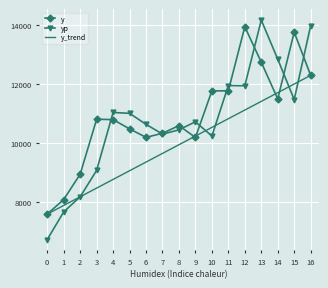

Reading right to left, what are all the values shown in this chart?

y: 16=12288.3	15=13755.1	14=11488.5	13=12734.6	12=13936.5	11=11764.1	10=11760.1	9=10180.3	8=10582.0	7=10322.5	6=10184.3	5=10471.4	4=10786.5	3=10799.3	2=8934.9	1=8074.9	0=7579.5
yp: 16=13974.2	15=11467.8	14=12837.9	13=14163.7	12=11935.5	11=11942.4	10=10227.7	9=10712.8	8=10438.5	7=10294.0	6=10626.3	5=10999.1	4=11028.6	3=9065.0	2=8167.6	1=7654.6	0=6717.9